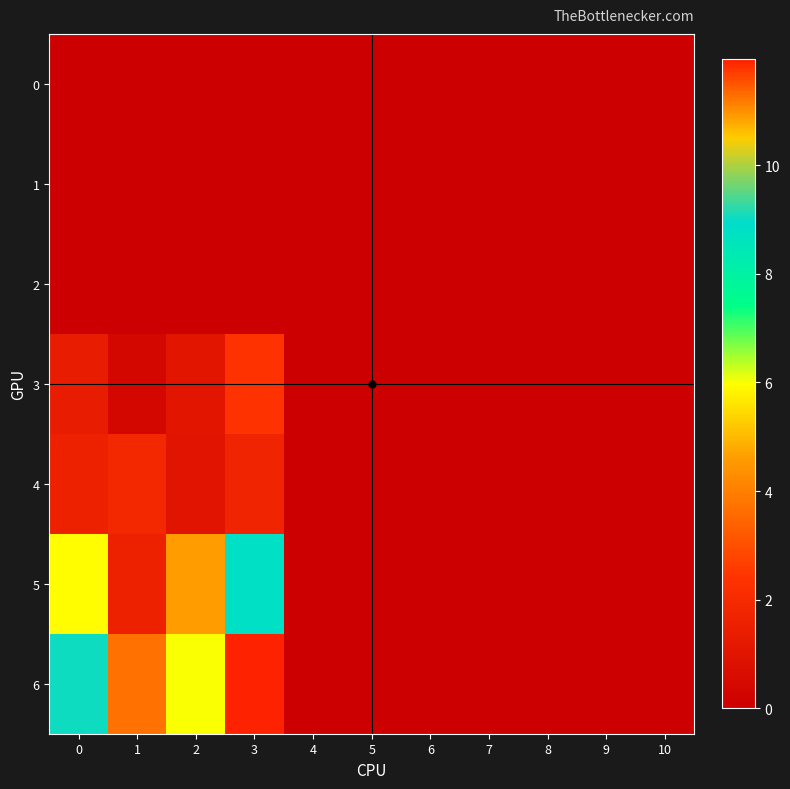

Between 10 and 8, which is larger?

10